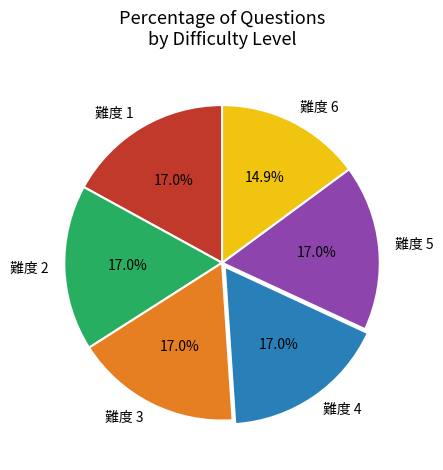

How many segments does this pie chart have?

6